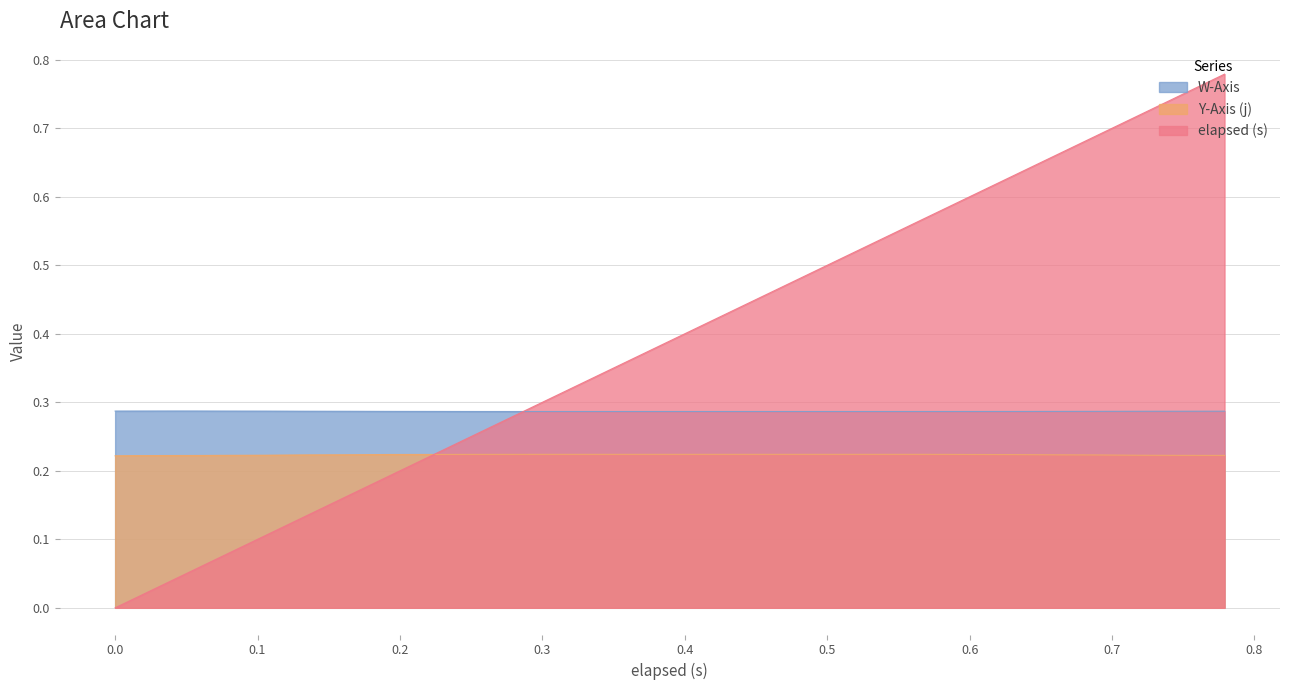

Which series has the largest total across all categories?

elapsed (s)